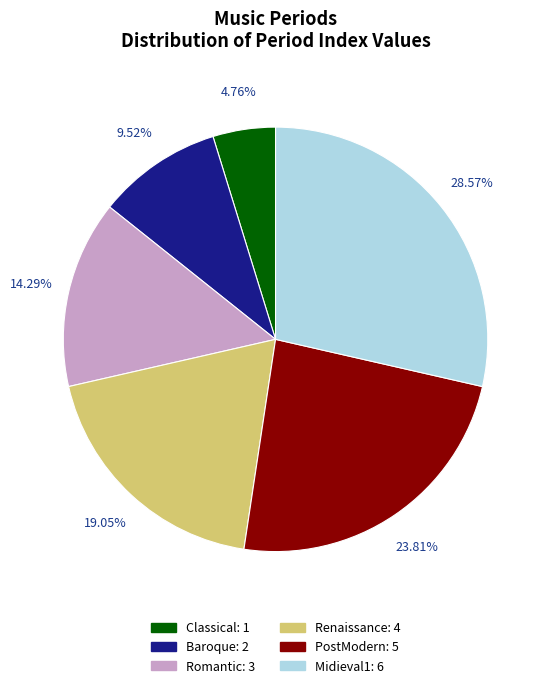

What percentage is the Midieval1 slice, to the nearest percent?

29%